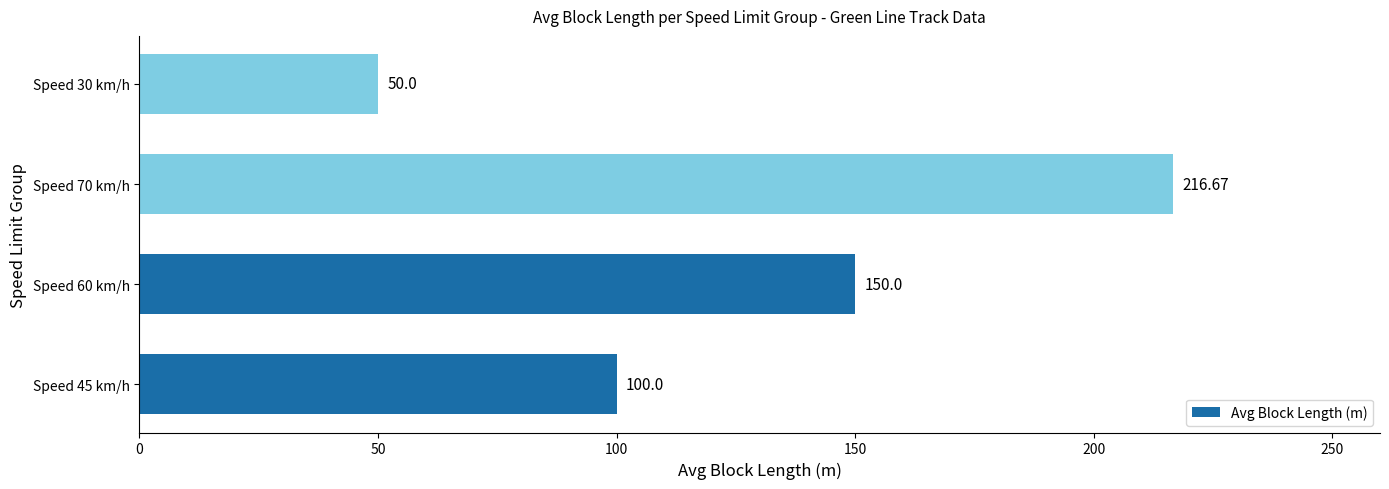

List the labels in order of value, smallest first.

Speed 30 km/h, Speed 45 km/h, Speed 60 km/h, Speed 70 km/h